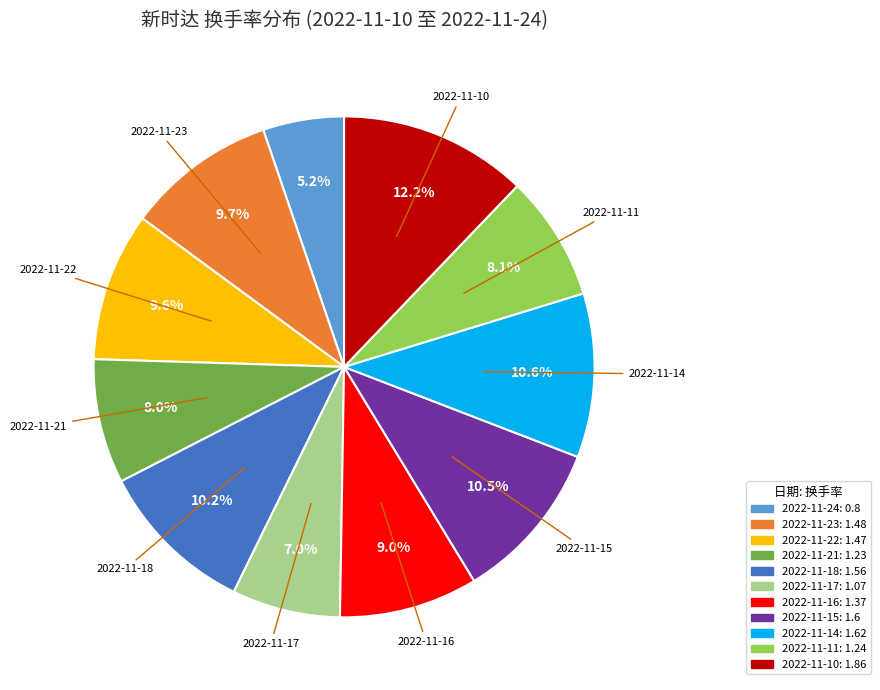

How many slices are in this pie chart?

11